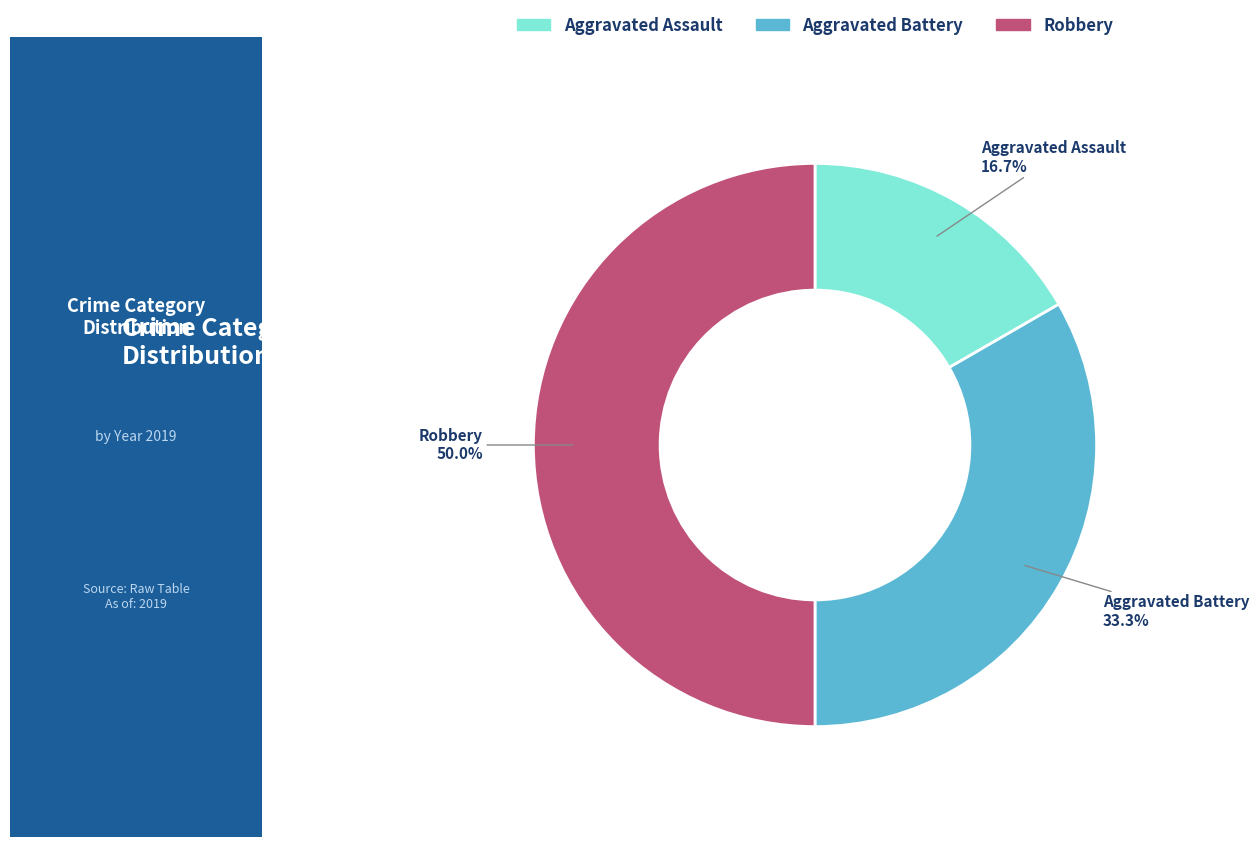

Rank the categories by value from highest to lowest.

Robbery, Aggravated Battery, Aggravated Assault